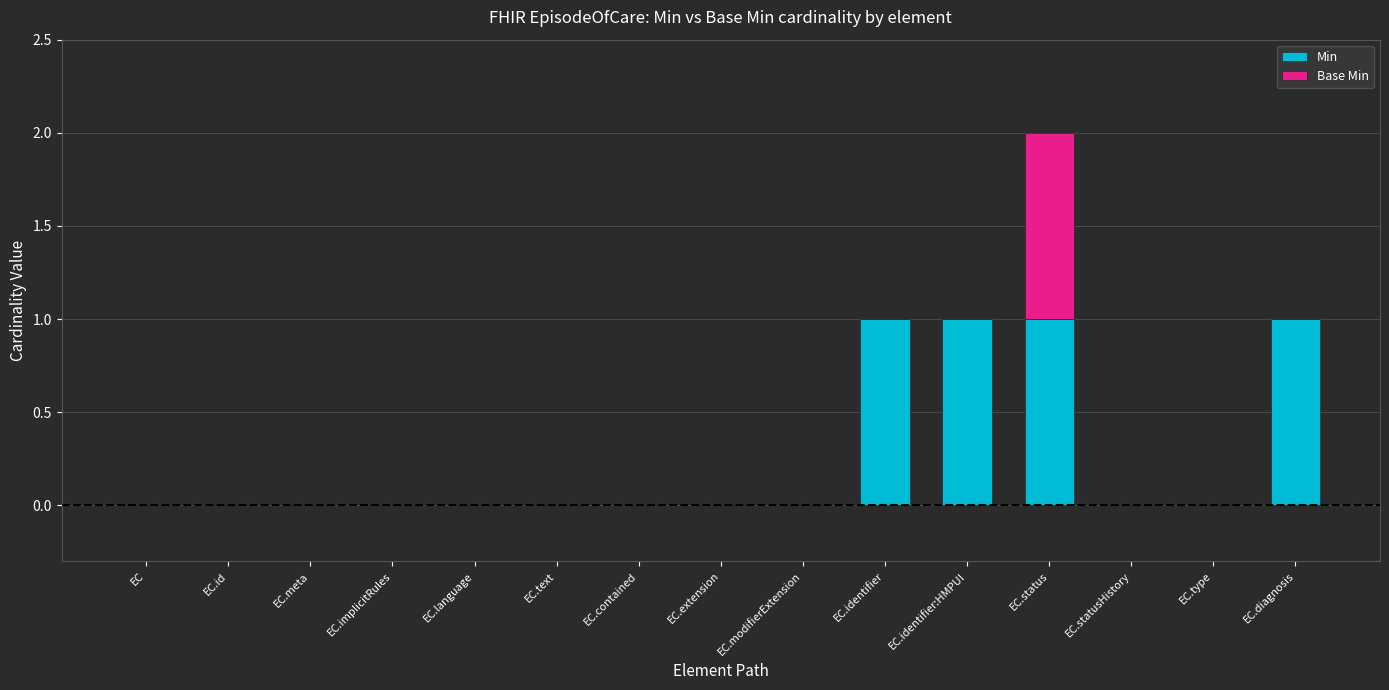

At which category is the sum across all series the highest?

EC.status